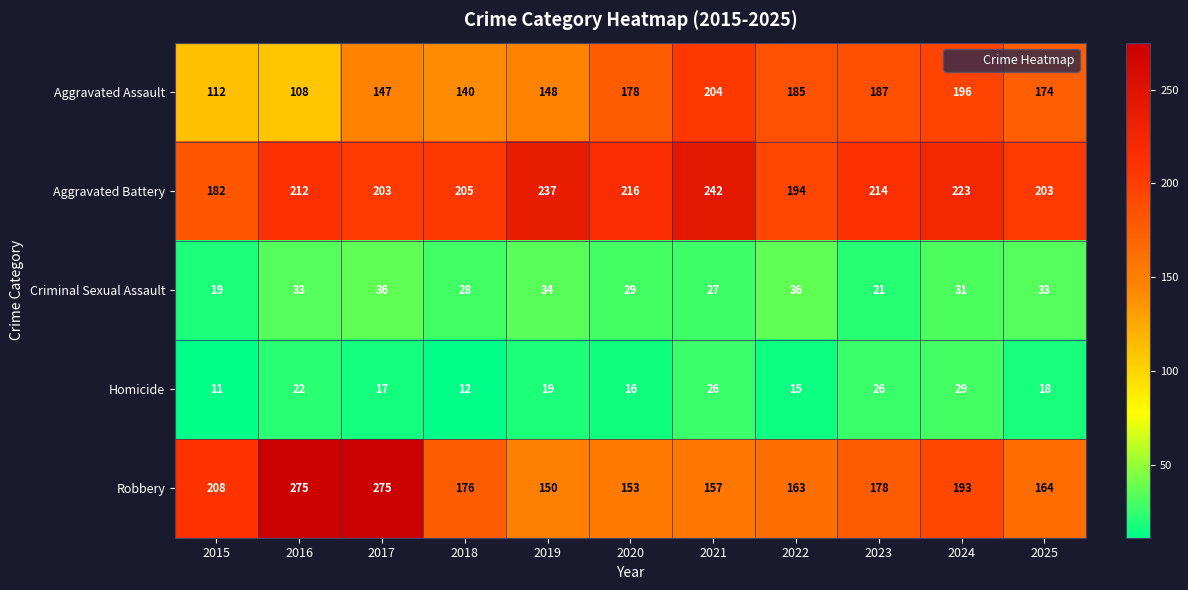

At how many categories does at least one series exceed 149?

11